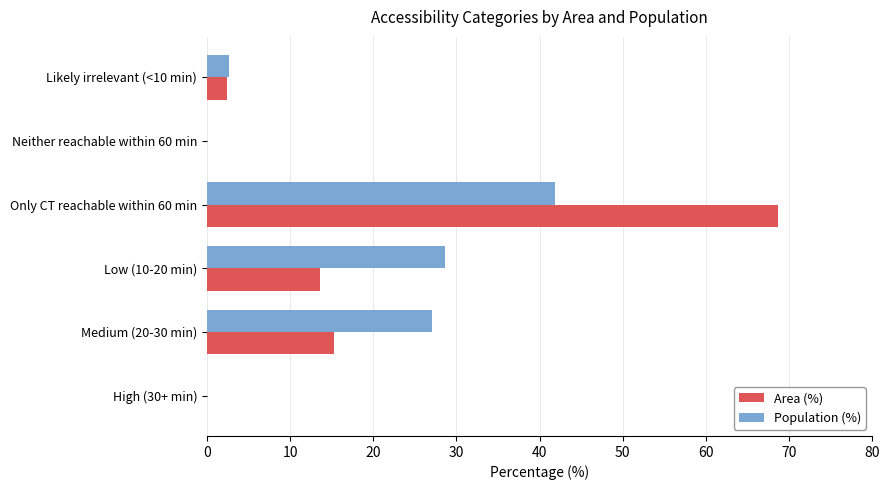

At which label is Area (%) closest to 34?

Medium (20-30 min)